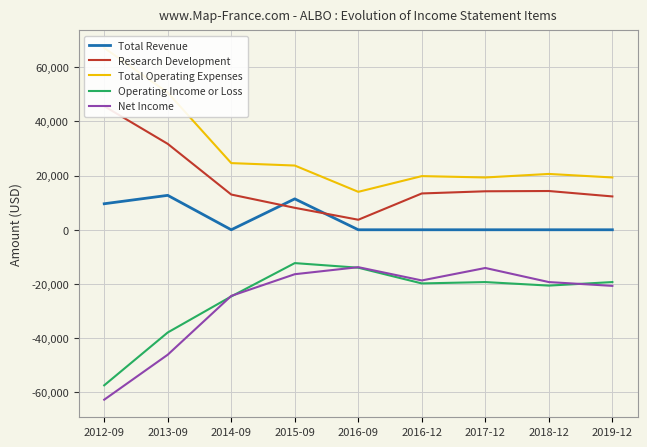

What is the approximate value of Total Operating Expenses at 2018-12, to the nearest 100?

20600